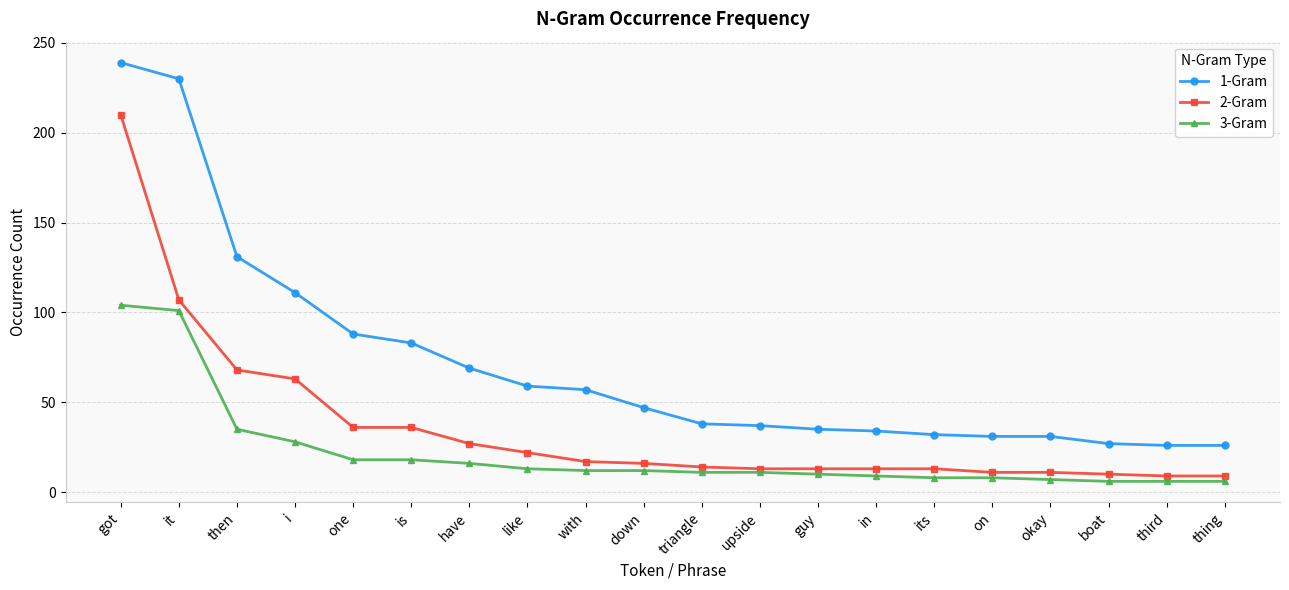

True or false: 3-Gram and 1-Gram cross at least once.

False